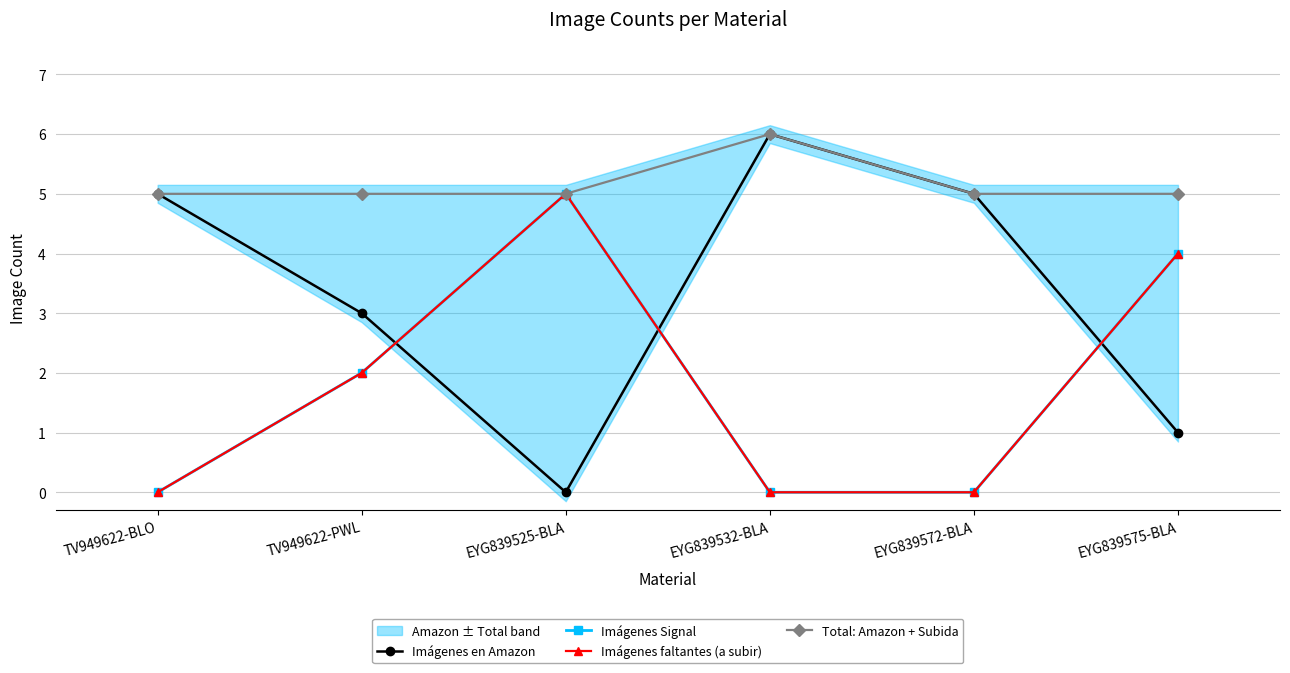

What is the value of the Imágenes Signal point at the 3rd from the left?

5